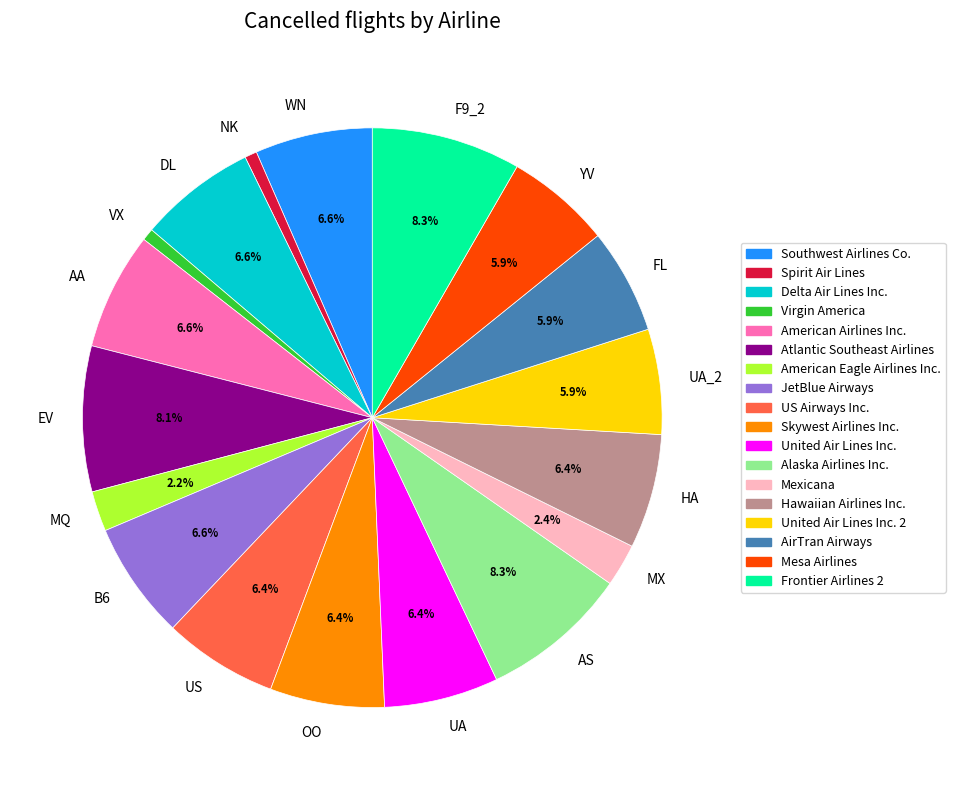

Is the sum of F9_2 and MX greater than half?

No